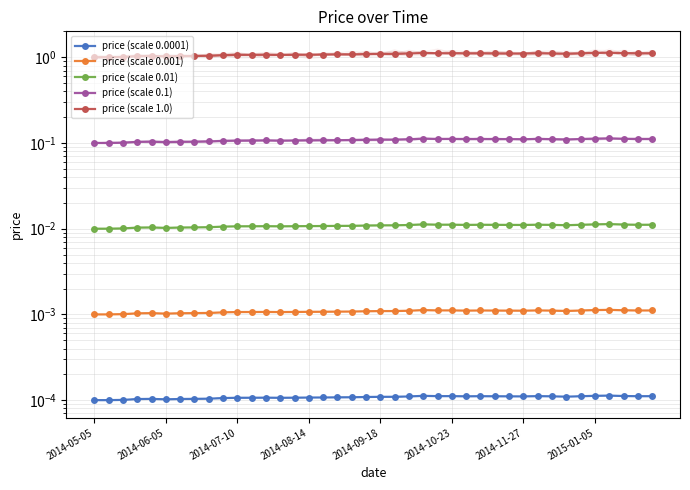

How many distinct data groups are displayed?

5